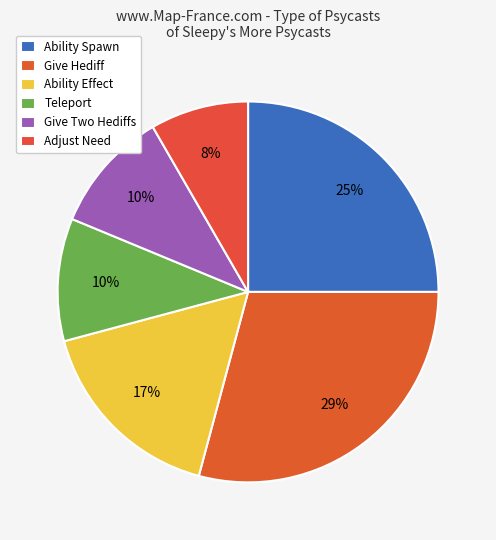

Which category has the biggest portion of the pie?

Give Hediff